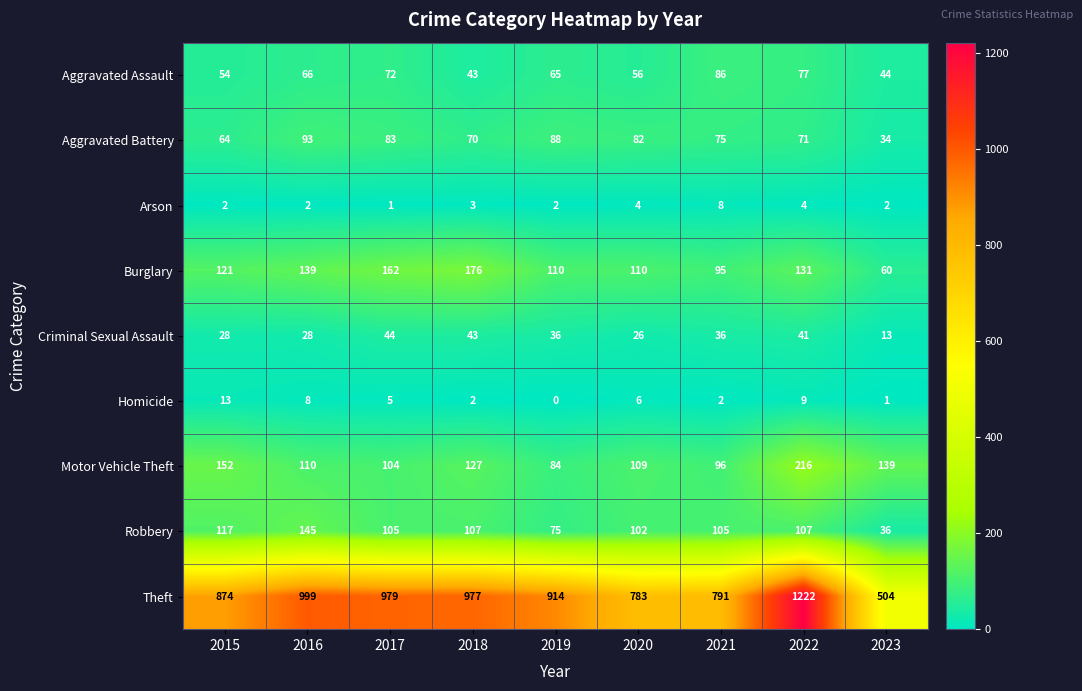

At which category is the sum across all series the highest?

2022